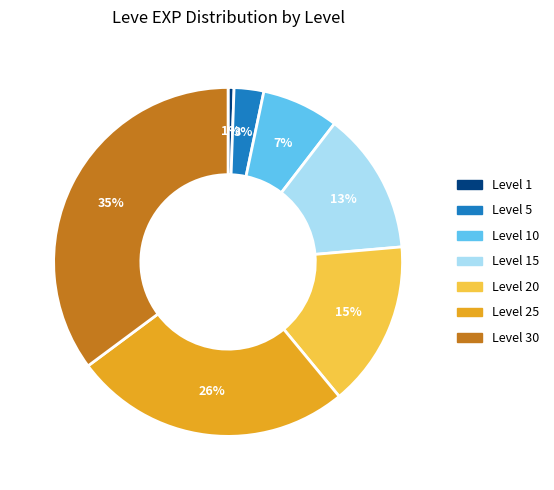

To the nearest percent, what is the combined percentage of Level 1 and Level 30?

36%